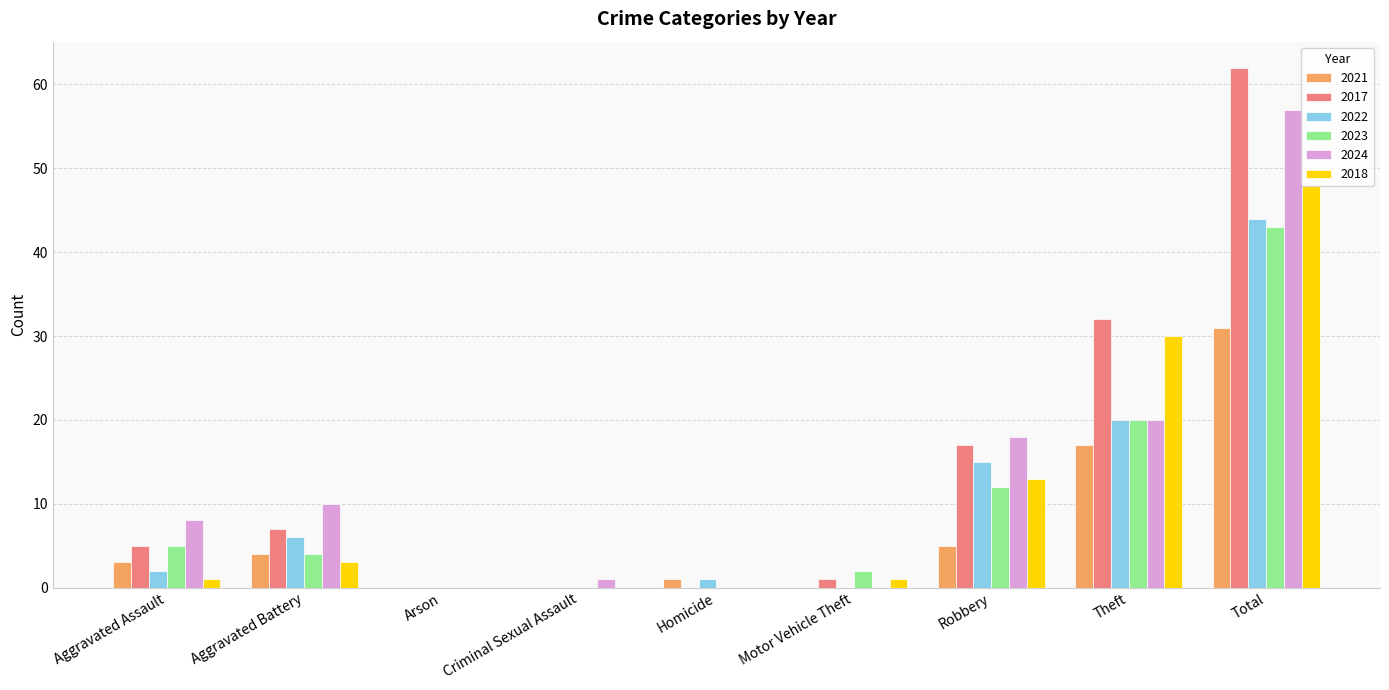

What are all the series names shown in the legend?

2021, 2017, 2022, 2023, 2024, 2018